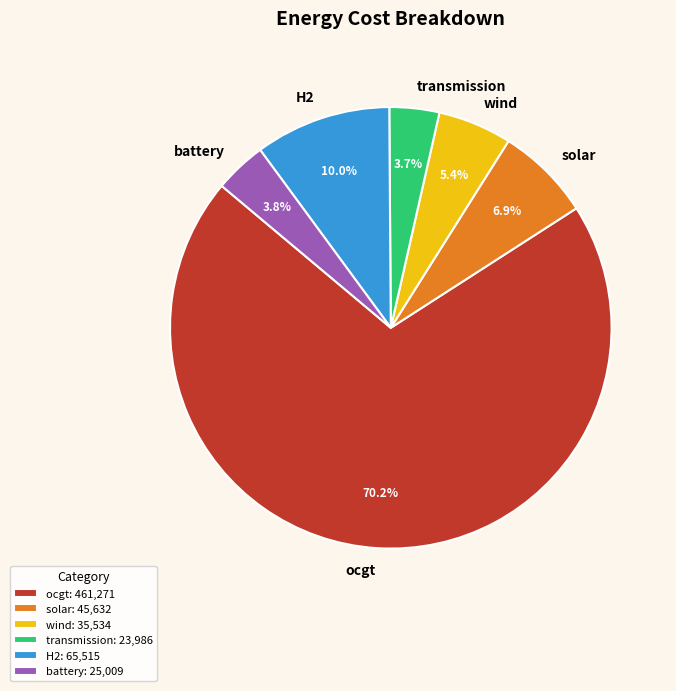

What percentage is NOT represented by solar?

93.1%